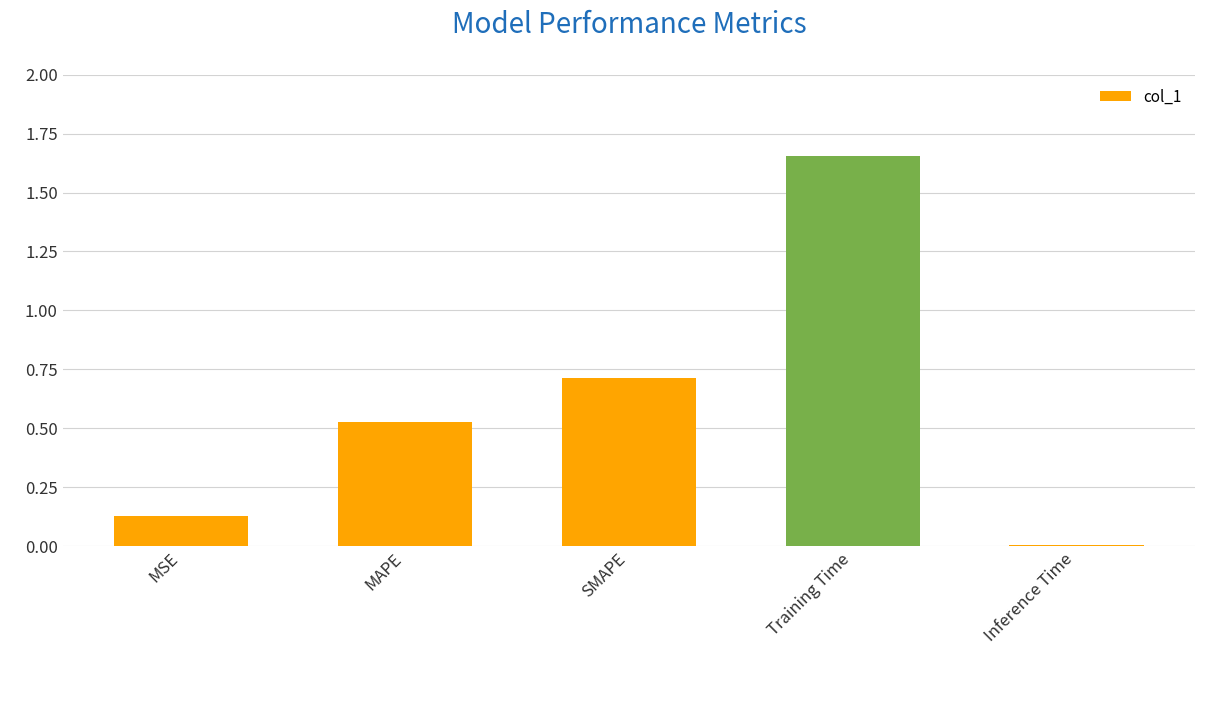

What is the sum of all values?

3.0